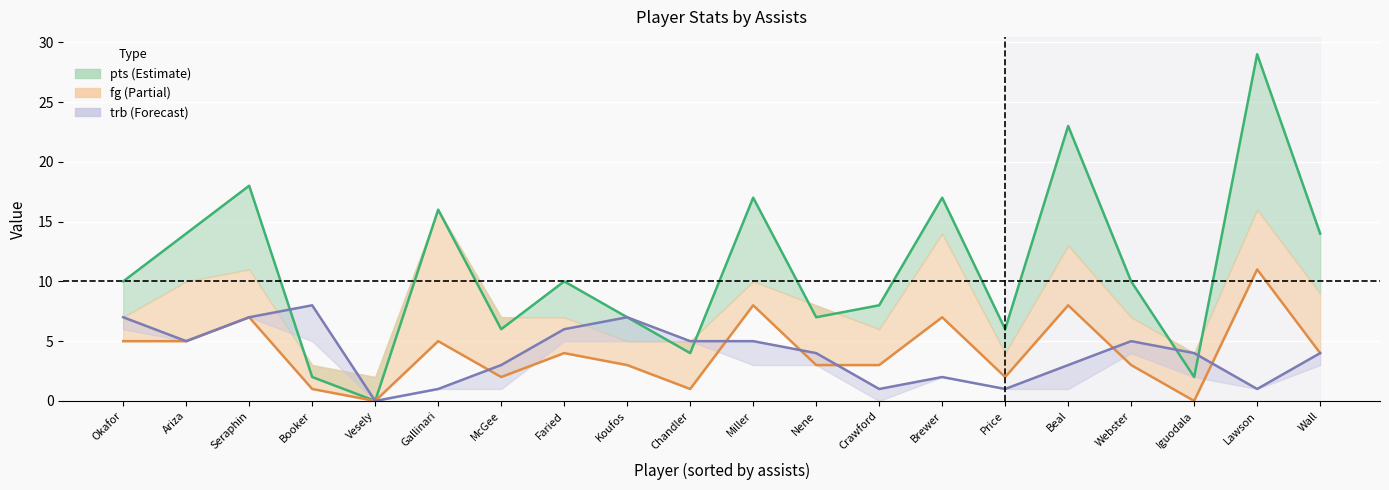

What is the difference between the pts (line) values at Brewer and Chandler?

13